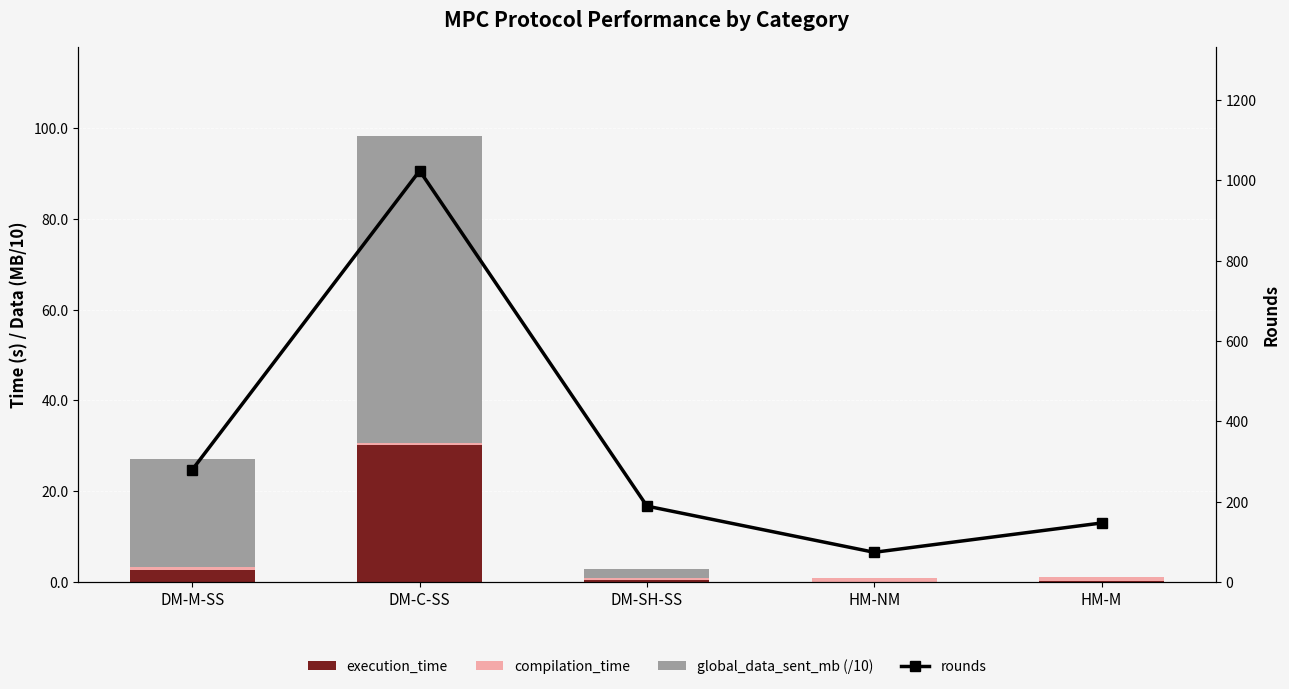

At how many categories does at least one series exceed 484?

1